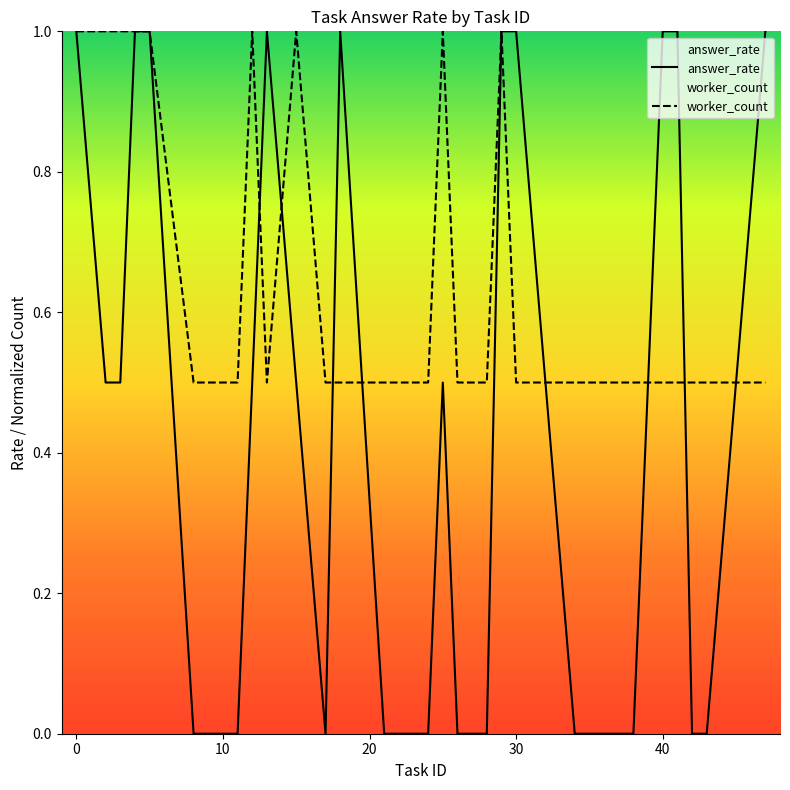

Which series has the widest spread of values?

answer_rate